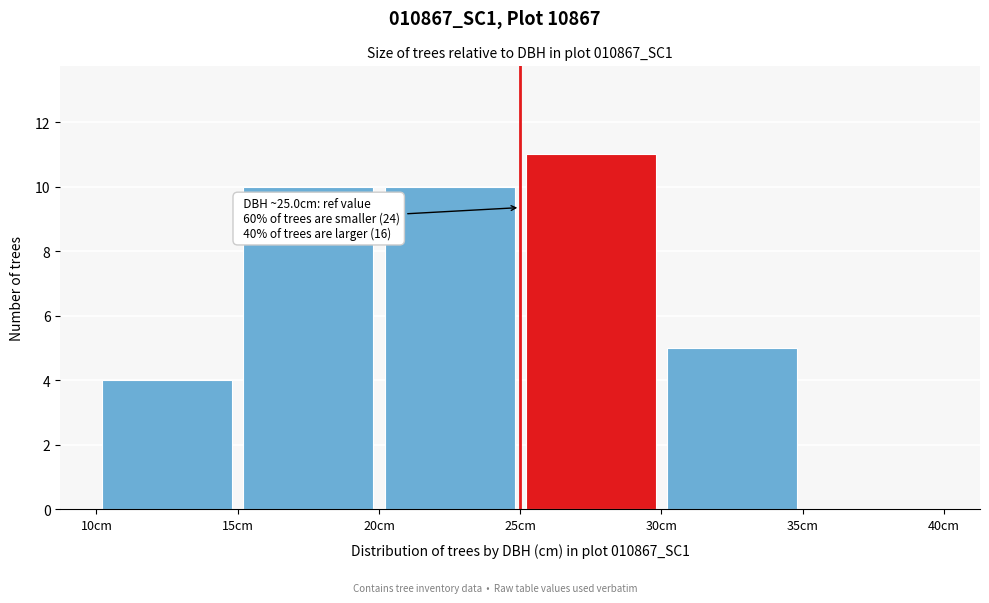

Which range on the x-axis has the tallest bar?

25 to 30